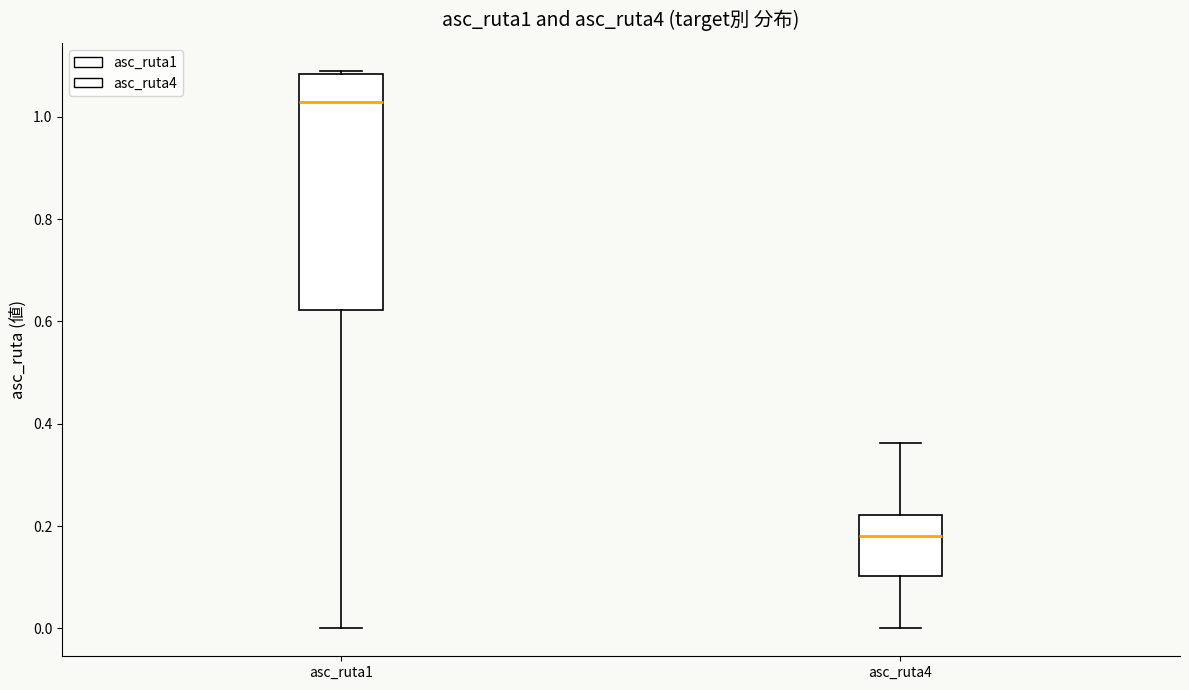

Which box's median line is the lowest?

asc_ruta4